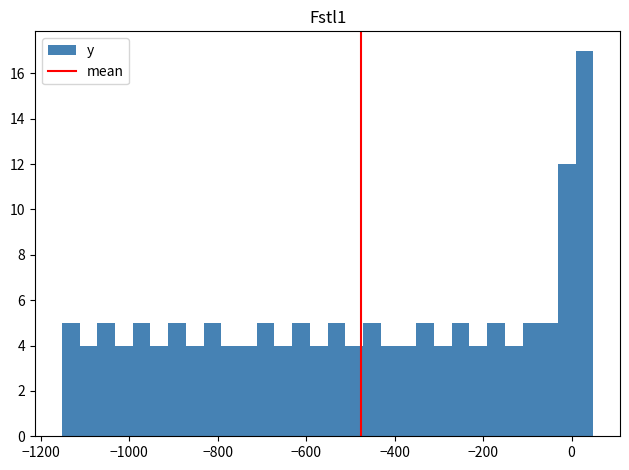

Around what value on the x-axis is the tallest bar? Give the approximate position of its centre, as read against the axis.

20